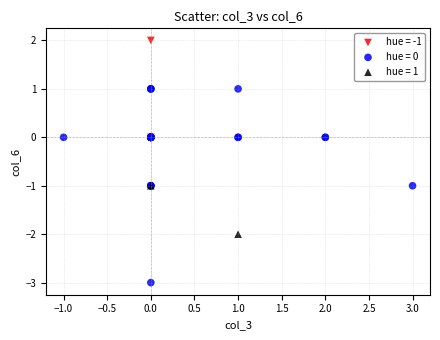

Which series has the widest spread of Y values?

hue = 0